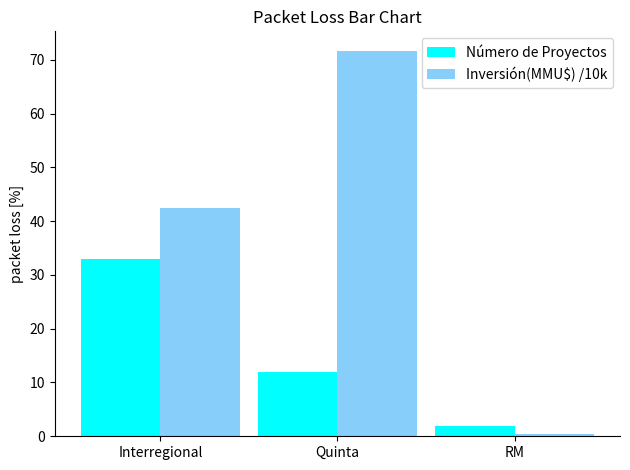

Is it true that Número de Proyectos equals 16.2 at Quinta?

False